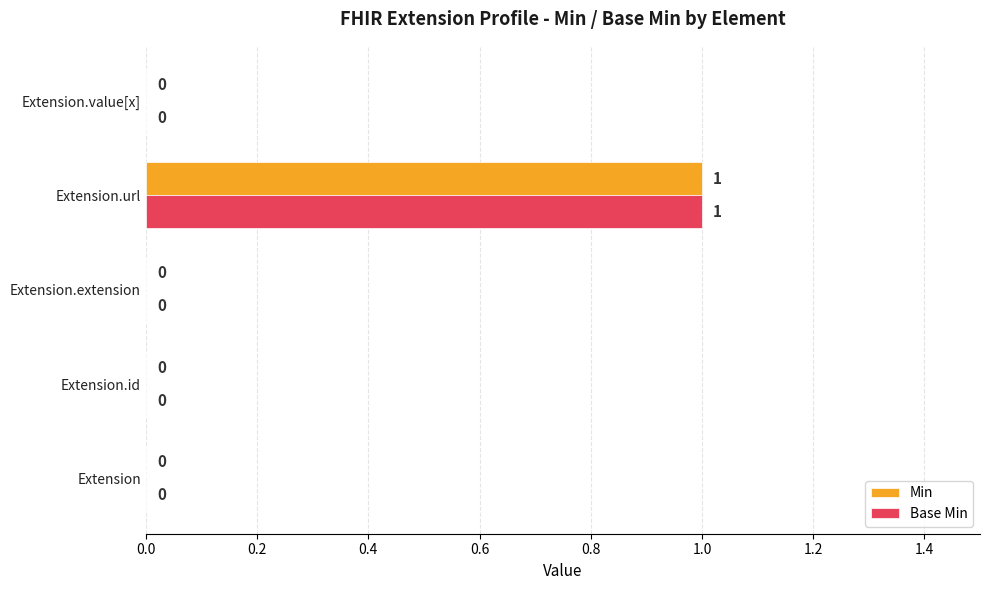

The Min series shows 0 at Extension.id. True or false?

True